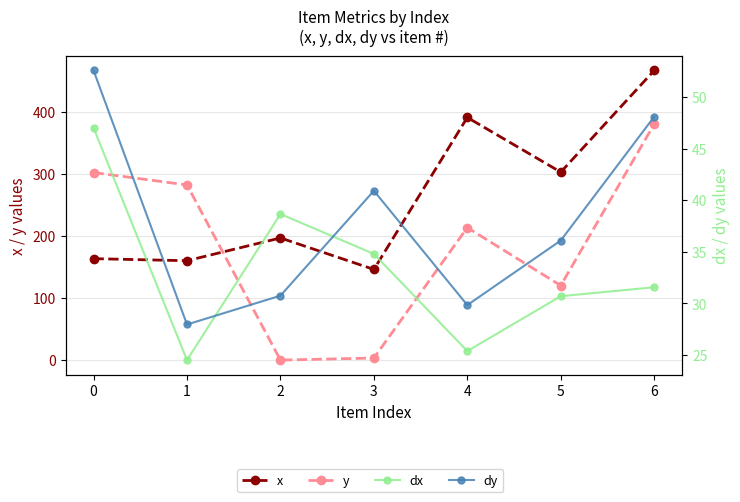

Reading left to right, what are all the values shown in this chart?

x: 163.3	160.0	196.7	146.0	390.7	302.7	466.3
y: 302.0	282.0	0.0	3.3	213.3	120.0	380.0
dx: 47.0	24.5	38.7	34.8	25.4	30.7	31.6
dy: 52.6	27.9	30.7	40.9	29.8	36.1	48.1